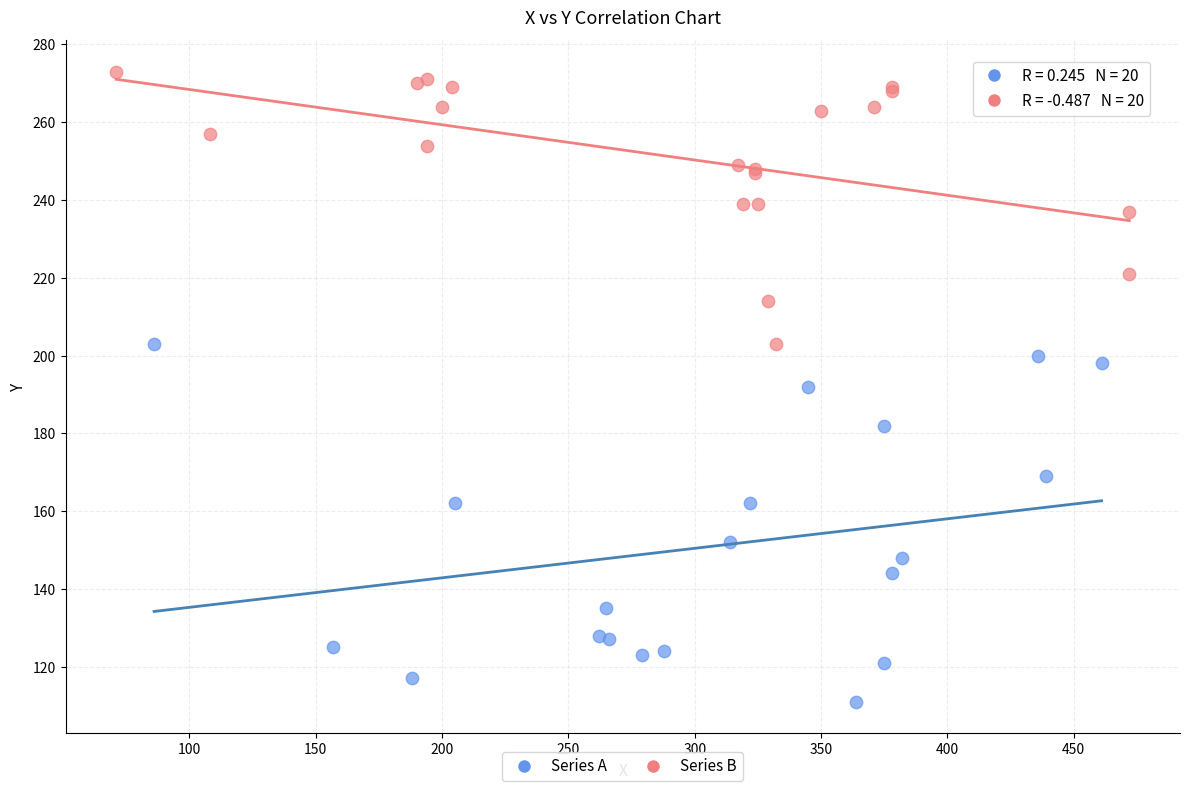

Which series contains the highest Y value?

Series B